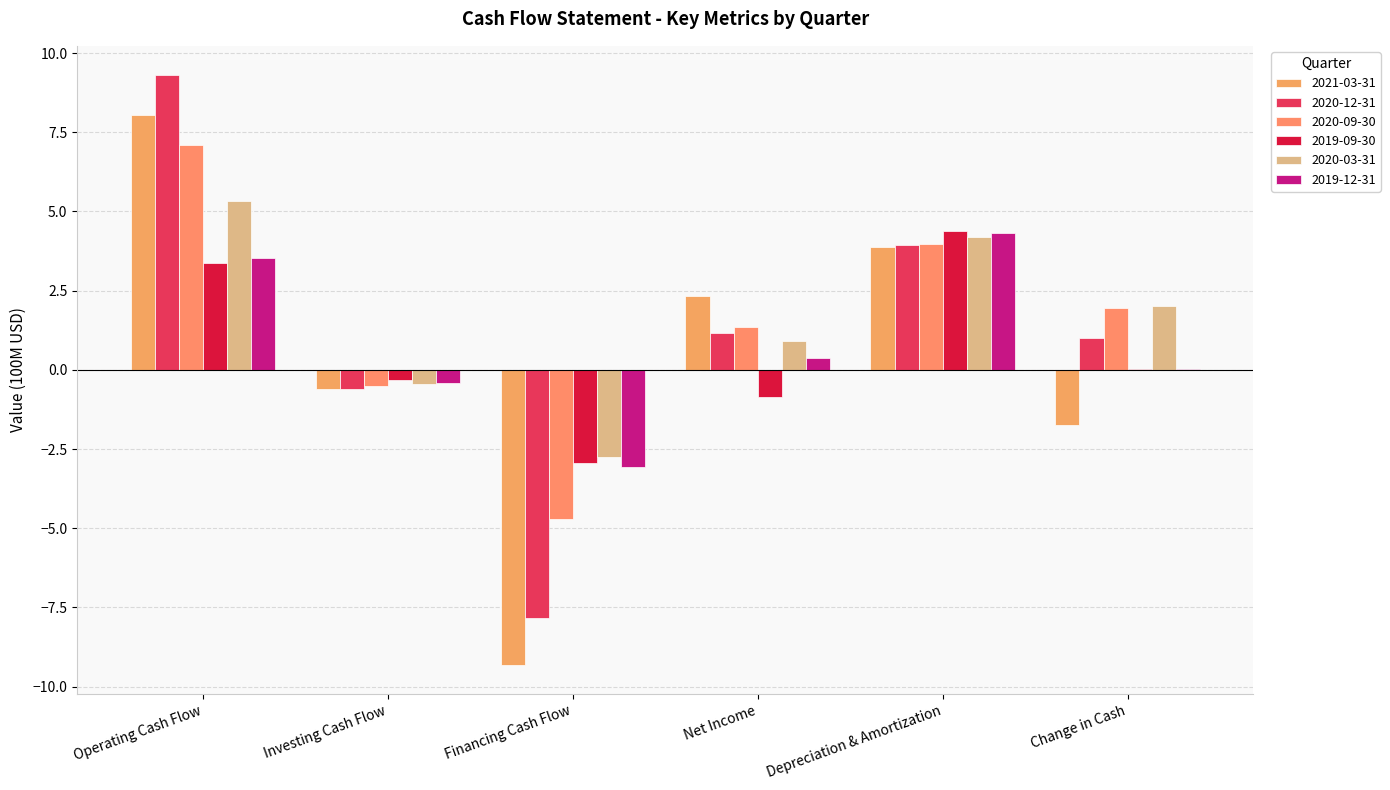

Rank the series by their maximum value, from highest to lowest.

2020-12-31, 2021-03-31, 2020-09-30, 2020-03-31, 2019-09-30, 2019-12-31